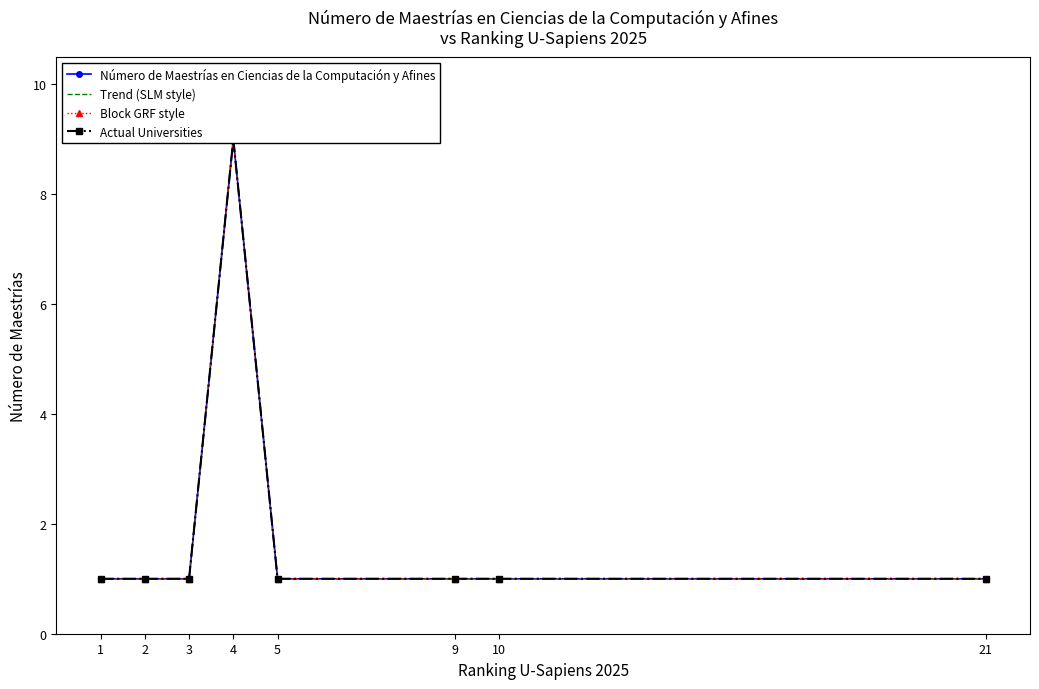

What is the difference between the Trend (SLM style) values at 21 and 4?

8